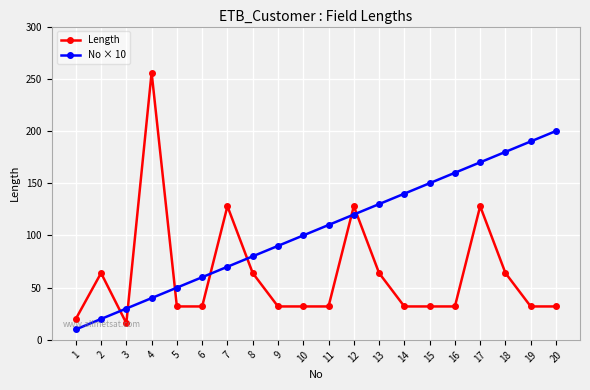

Which series has the largest total across all categories?

No × 10